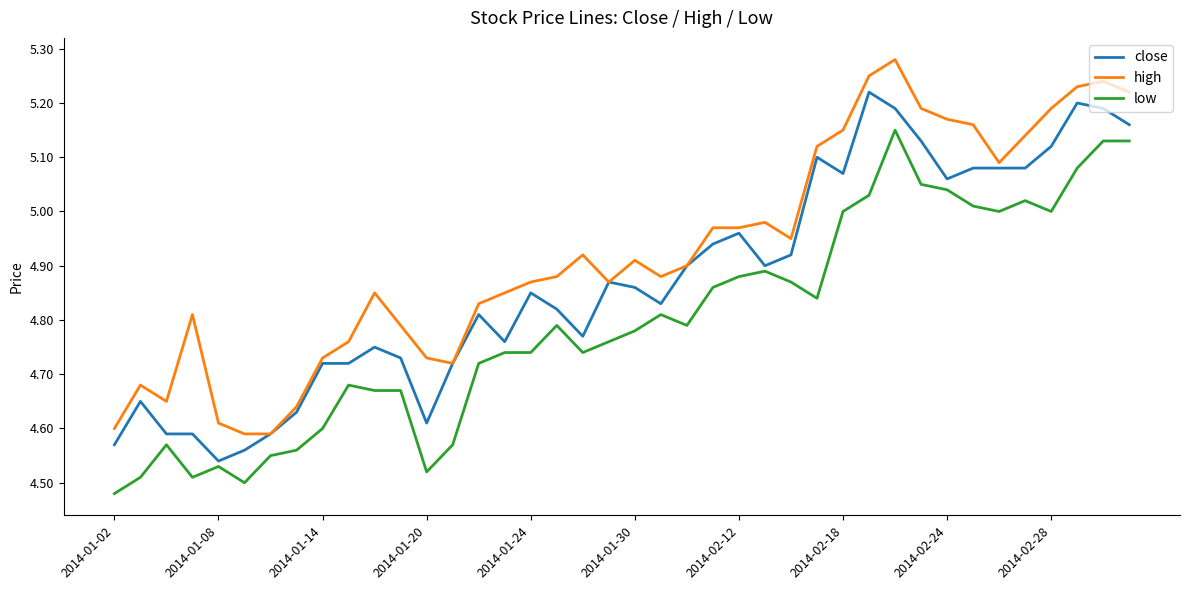

Which series has the largest total across all categories?

high